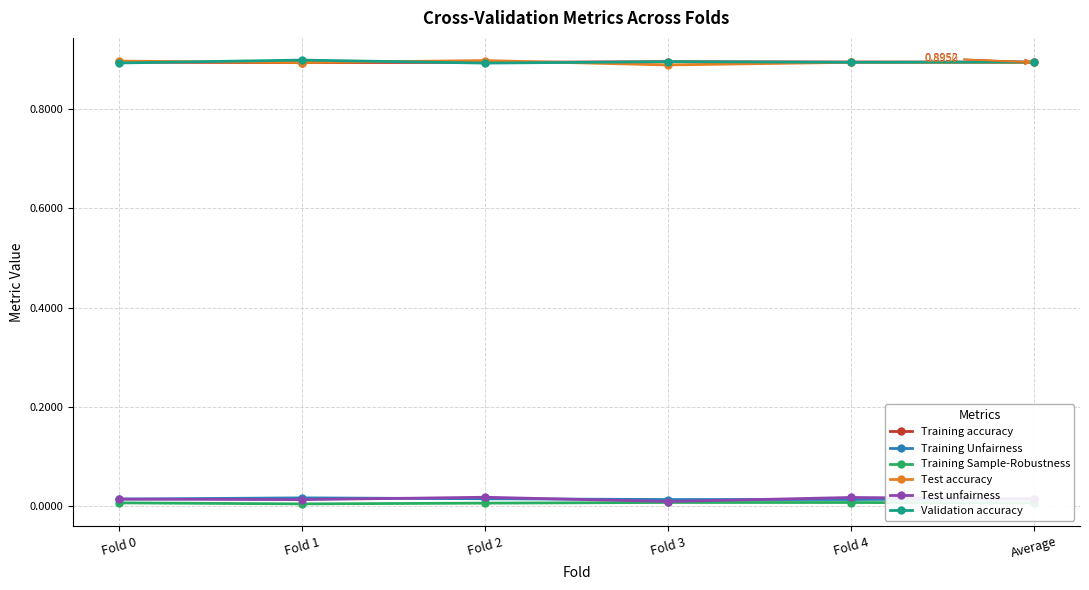

Is the value of Training Unfairness at Fold 4 greater than the value of Validation accuracy at Fold 0?

No